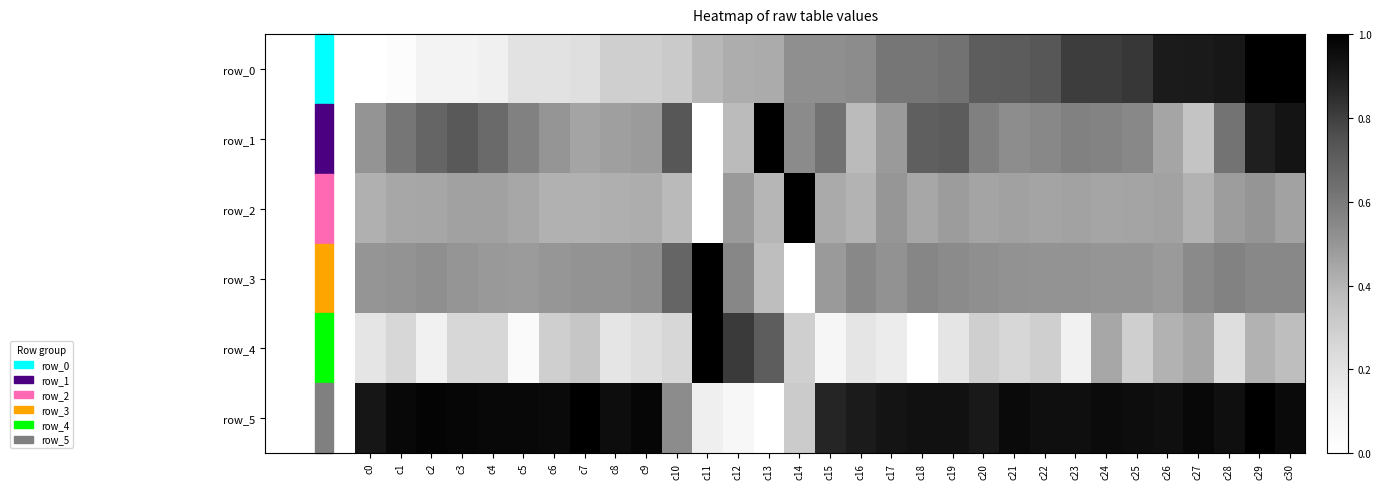

True or false: row_1 has a value of 0.2 at c7.

False